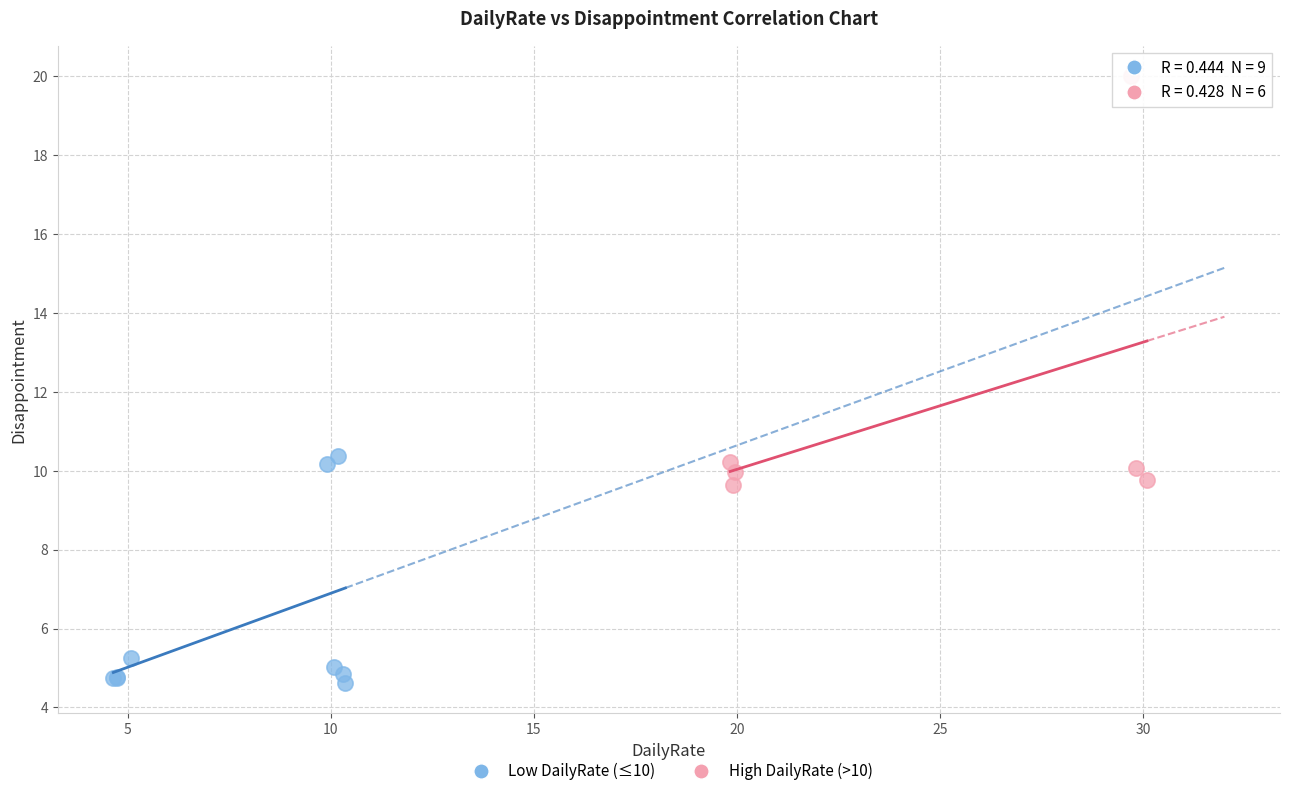

Which series has the largest Y range (max minus min)?

High DailyRate (>10)